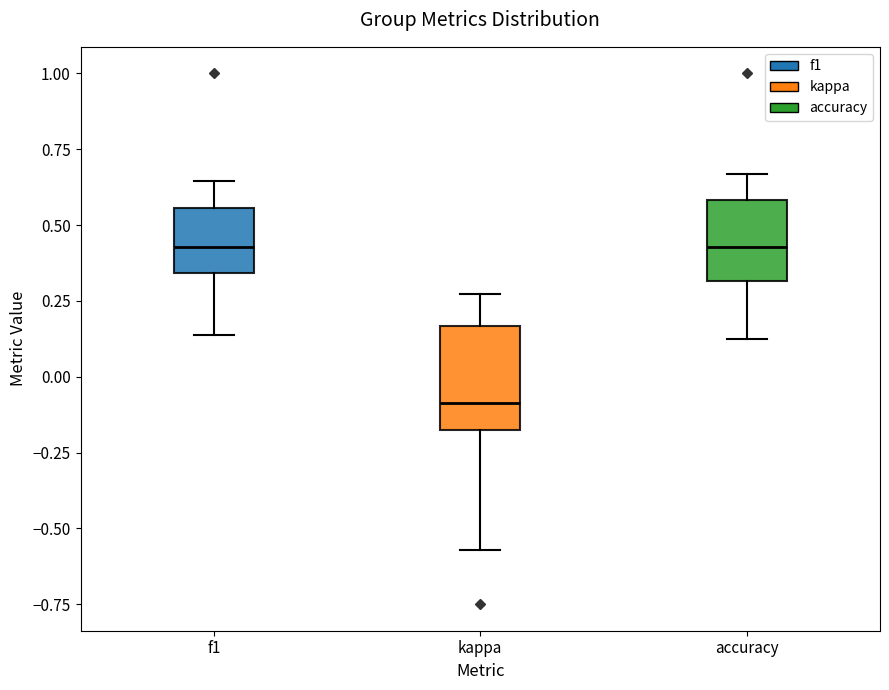

Reading left to right, read every box against the y-axis: the position of its median line, the range the box covers, and the ends of its whiskers. The values are not printed on the chart, so give them approximately, as read against the axis.

f1: median 0.45, box 0.35 to 0.55, whiskers 0.15 to 0.65
kappa: median -0.10, box -0.20 to 0.15, whiskers -0.55 to 0.25
accuracy: median 0.45, box 0.30 to 0.60, whiskers 0.15 to 0.65